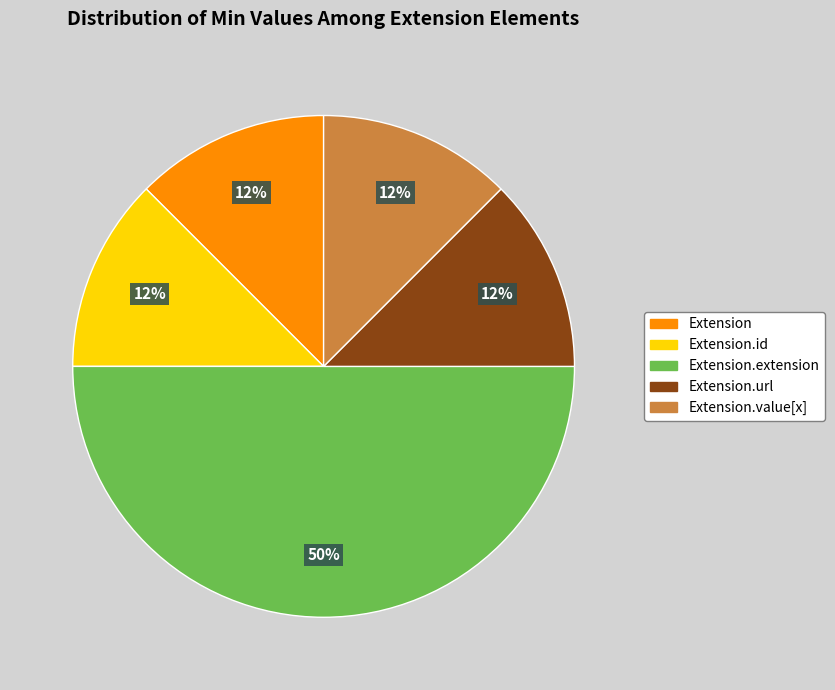

To the nearest percent, what is the average slice percentage?

20%